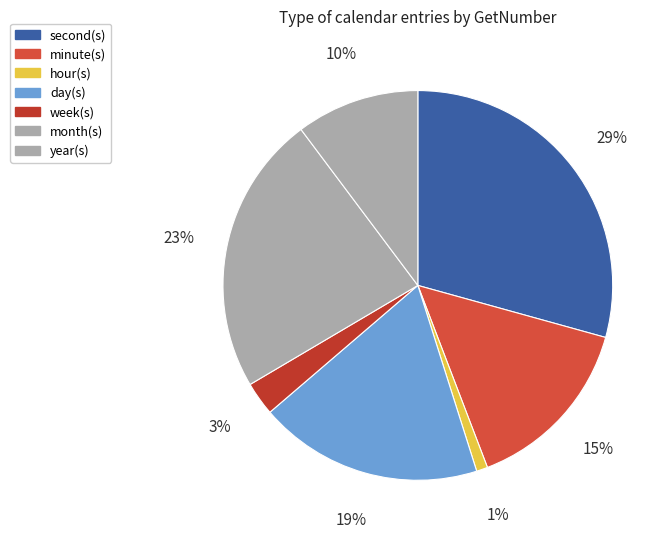

Which category has the biggest portion of the pie?

second(s)